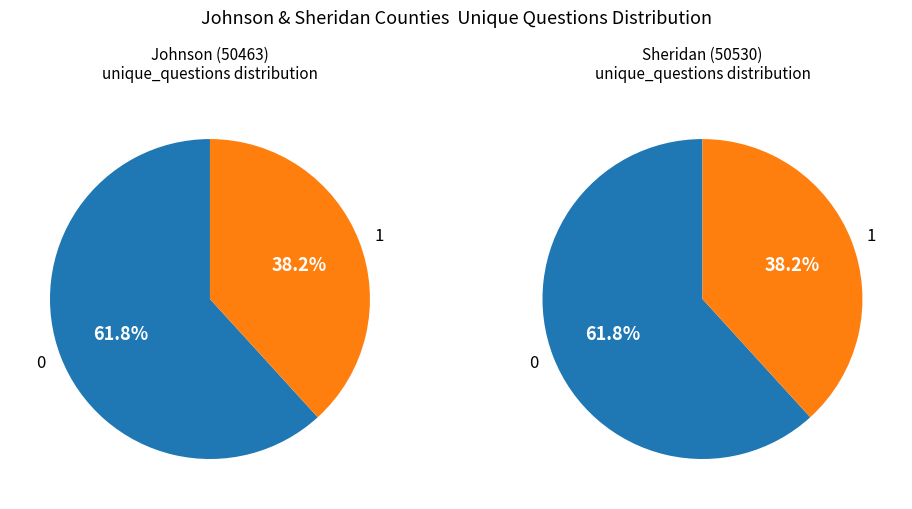

True or false: Johnson (50463) accounts for 62% of the total.

True